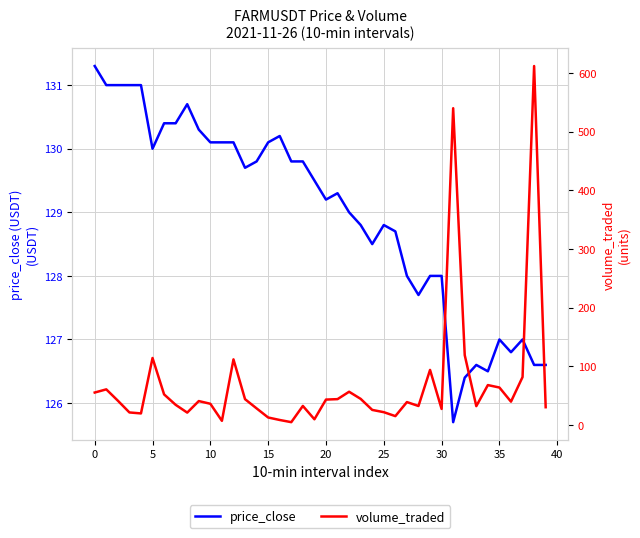

How many interior local peaks does the price_close series have?

7